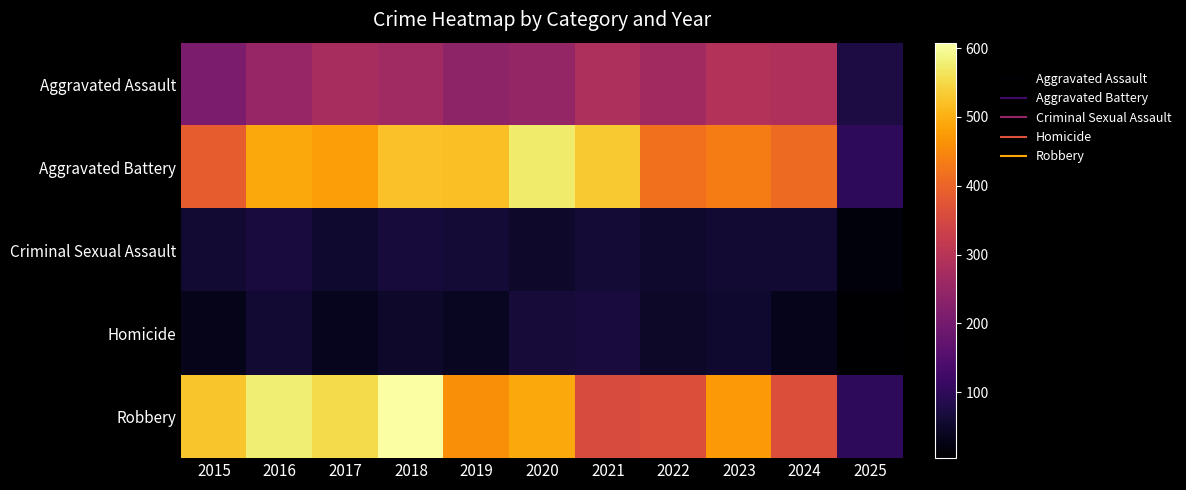

Rank the series by their maximum value, from highest to lowest.

Robbery, Aggravated Battery, Aggravated Assault, Criminal Sexual Assault, Homicide